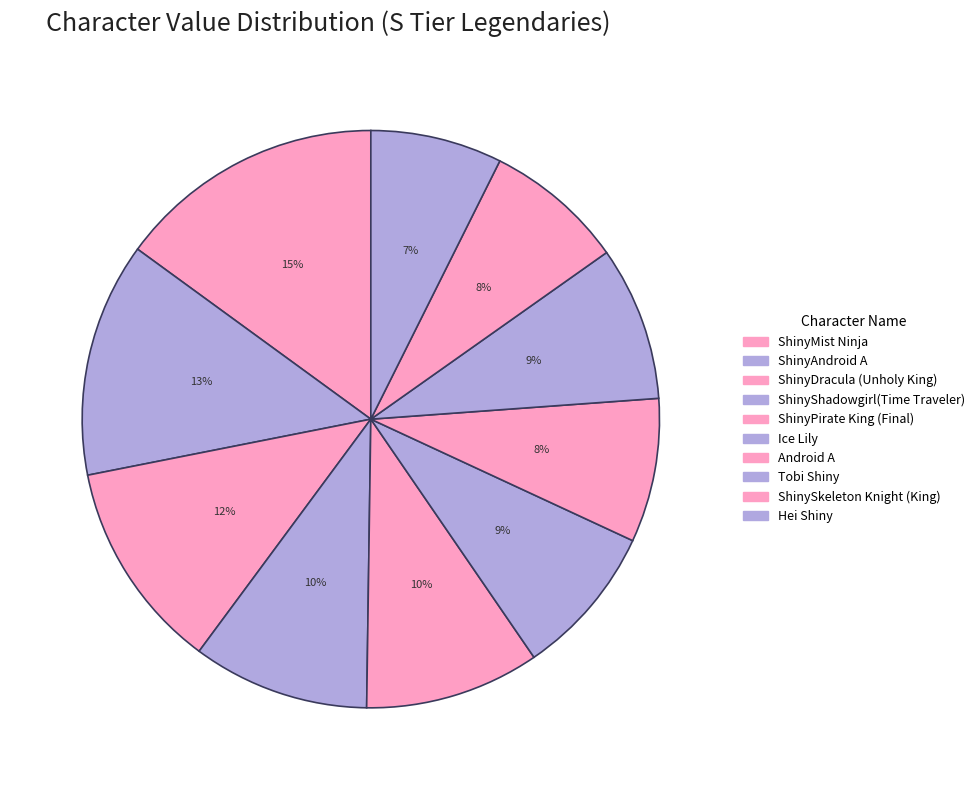

Count the number of slices in the pie.

10